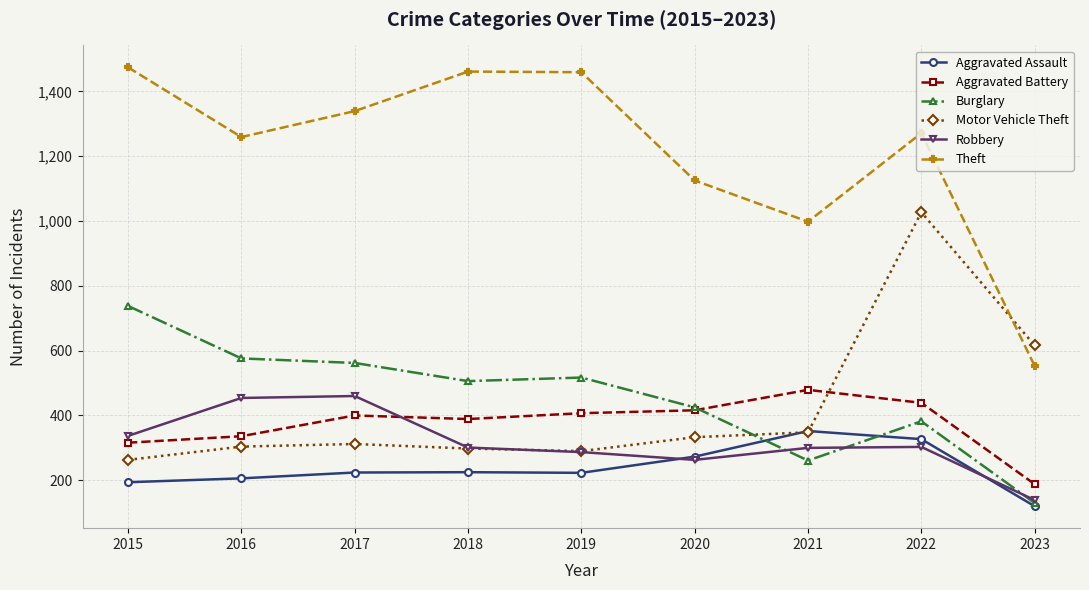

What is the sum of the Burglary values at 2023 and 2018?

636